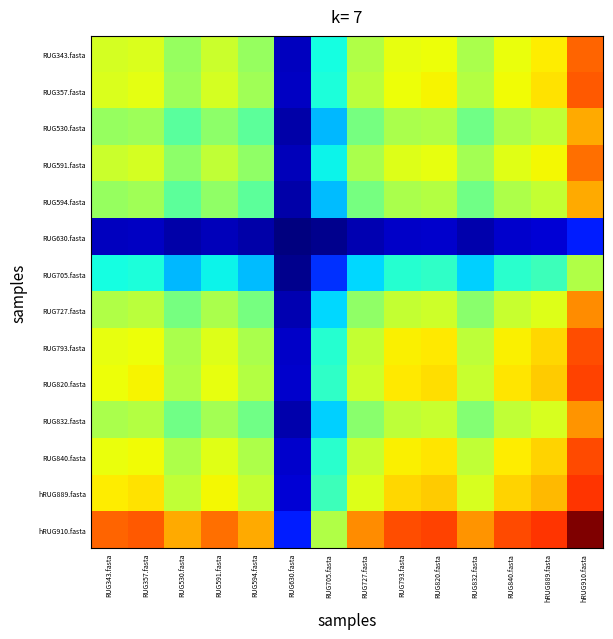

Reading left to right, list all the values displayed in this chart.

RUG343.fasta: RUG343.fasta=4.2	RUG357.fasta=4.3	RUG530.fasta=3.7	RUG591.fasta=4.1	RUG594.fasta=3.7	RUG630.fasta=0.4	RUG705.fasta=2.6	RUG727.fasta=3.9	RUG793.fasta=4.4	RUG820.fasta=4.4	RUG832.fasta=3.9	RUG840.fasta=4.4	hRUG889.fasta=4.6	hRUG910.fasta=5.5
RUG357.fasta: RUG343.fasta=4.3	RUG357.fasta=4.3	RUG530.fasta=3.8	RUG591.fasta=4.2	RUG594.fasta=3.8	RUG630.fasta=0.4	RUG705.fasta=2.7	RUG727.fasta=4.0	RUG793.fasta=4.4	RUG820.fasta=4.5	RUG832.fasta=3.9	RUG840.fasta=4.4	hRUG889.fasta=4.6	hRUG910.fasta=5.6
RUG530.fasta: RUG343.fasta=3.7	RUG357.fasta=3.8	RUG530.fasta=3.2	RUG591.fasta=3.6	RUG594.fasta=3.2	RUG630.fasta=0.3	RUG705.fasta=2.1	RUG727.fasta=3.4	RUG793.fasta=3.8	RUG820.fasta=3.9	RUG832.fasta=3.3	RUG840.fasta=3.9	hRUG889.fasta=4.0	hRUG910.fasta=5.0
RUG591.fasta: RUG343.fasta=4.1	RUG357.fasta=4.2	RUG530.fasta=3.6	RUG591.fasta=4.0	RUG594.fasta=3.6	RUG630.fasta=0.4	RUG705.fasta=2.5	RUG727.fasta=3.8	RUG793.fasta=4.3	RUG820.fasta=4.3	RUG832.fasta=3.8	RUG840.fasta=4.3	hRUG889.fasta=4.5	hRUG910.fasta=5.5
RUG594.fasta: RUG343.fasta=3.7	RUG357.fasta=3.8	RUG530.fasta=3.2	RUG591.fasta=3.6	RUG594.fasta=3.2	RUG630.fasta=0.3	RUG705.fasta=2.1	RUG727.fasta=3.4	RUG793.fasta=3.9	RUG820.fasta=3.9	RUG832.fasta=3.4	RUG840.fasta=3.9	hRUG889.fasta=4.1	hRUG910.fasta=5.0
RUG630.fasta: RUG343.fasta=0.4	RUG357.fasta=0.4	RUG530.fasta=0.3	RUG591.fasta=0.4	RUG594.fasta=0.3	RUG630.fasta=0.0	RUG705.fasta=0.1	RUG727.fasta=0.3	RUG793.fasta=0.5	RUG820.fasta=0.5	RUG832.fasta=0.3	RUG840.fasta=0.5	hRUG889.fasta=0.5	hRUG910.fasta=1.1
RUG705.fasta: RUG343.fasta=2.6	RUG357.fasta=2.7	RUG530.fasta=2.1	RUG591.fasta=2.5	RUG594.fasta=2.1	RUG630.fasta=0.1	RUG705.fasta=1.2	RUG727.fasta=2.3	RUG793.fasta=2.7	RUG820.fasta=2.8	RUG832.fasta=2.3	RUG840.fasta=2.8	hRUG889.fasta=2.9	hRUG910.fasta=3.9
RUG727.fasta: RUG343.fasta=3.9	RUG357.fasta=4.0	RUG530.fasta=3.4	RUG591.fasta=3.8	RUG594.fasta=3.4	RUG630.fasta=0.3	RUG705.fasta=2.3	RUG727.fasta=3.6	RUG793.fasta=4.1	RUG820.fasta=4.1	RUG832.fasta=3.6	RUG840.fasta=4.1	hRUG889.fasta=4.3	hRUG910.fasta=5.3
RUG793.fasta: RUG343.fasta=4.4	RUG357.fasta=4.4	RUG530.fasta=3.8	RUG591.fasta=4.3	RUG594.fasta=3.9	RUG630.fasta=0.5	RUG705.fasta=2.7	RUG727.fasta=4.1	RUG793.fasta=4.5	RUG820.fasta=4.6	RUG832.fasta=4.0	RUG840.fasta=4.5	hRUG889.fasta=4.7	hRUG910.fasta=5.7
RUG820.fasta: RUG343.fasta=4.4	RUG357.fasta=4.5	RUG530.fasta=3.9	RUG591.fasta=4.3	RUG594.fasta=3.9	RUG630.fasta=0.5	RUG705.fasta=2.8	RUG727.fasta=4.1	RUG793.fasta=4.6	RUG820.fasta=4.7	RUG832.fasta=4.1	RUG840.fasta=4.6	hRUG889.fasta=4.8	hRUG910.fasta=5.8
RUG832.fasta: RUG343.fasta=3.9	RUG357.fasta=3.9	RUG530.fasta=3.3	RUG591.fasta=3.8	RUG594.fasta=3.4	RUG630.fasta=0.3	RUG705.fasta=2.3	RUG727.fasta=3.6	RUG793.fasta=4.0	RUG820.fasta=4.1	RUG832.fasta=3.5	RUG840.fasta=4.0	hRUG889.fasta=4.2	hRUG910.fasta=5.2
RUG840.fasta: RUG343.fasta=4.4	RUG357.fasta=4.4	RUG530.fasta=3.9	RUG591.fasta=4.3	RUG594.fasta=3.9	RUG630.fasta=0.5	RUG705.fasta=2.8	RUG727.fasta=4.1	RUG793.fasta=4.5	RUG820.fasta=4.6	RUG832.fasta=4.0	RUG840.fasta=4.6	hRUG889.fasta=4.7	hRUG910.fasta=5.7
hRUG889.fasta: RUG343.fasta=4.6	RUG357.fasta=4.6	RUG530.fasta=4.0	RUG591.fasta=4.5	RUG594.fasta=4.1	RUG630.fasta=0.5	RUG705.fasta=2.9	RUG727.fasta=4.3	RUG793.fasta=4.7	RUG820.fasta=4.8	RUG832.fasta=4.2	RUG840.fasta=4.7	hRUG889.fasta=4.9	hRUG910.fasta=5.9
hRUG910.fasta: RUG343.fasta=5.5	RUG357.fasta=5.6	RUG530.fasta=5.0	RUG591.fasta=5.5	RUG594.fasta=5.0	RUG630.fasta=1.1	RUG705.fasta=3.9	RUG727.fasta=5.3	RUG793.fasta=5.7	RUG820.fasta=5.8	RUG832.fasta=5.2	RUG840.fasta=5.7	hRUG889.fasta=5.9	hRUG910.fasta=6.9